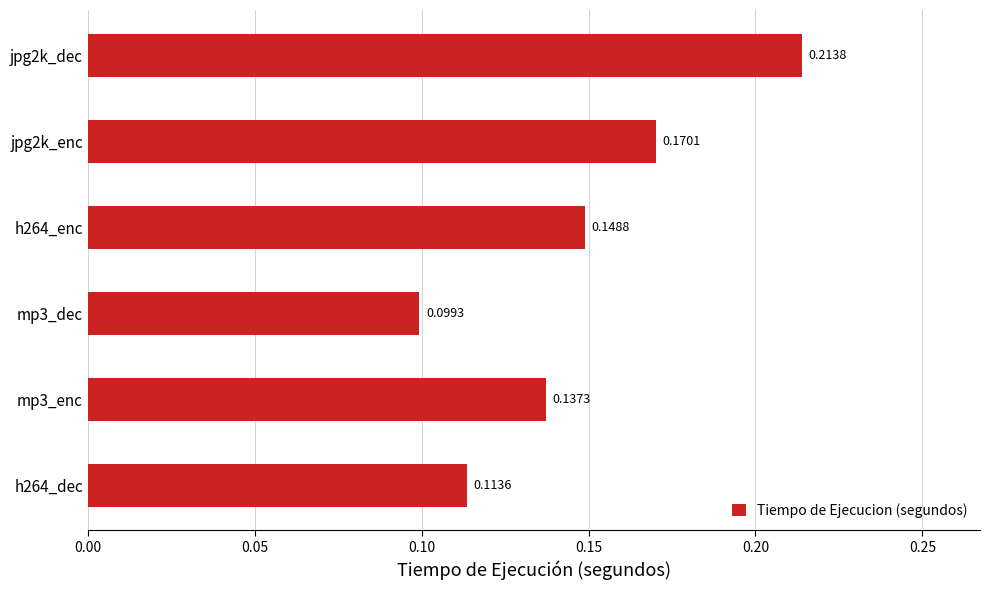

What is the sum of the values at jpg2k_dec and jpg2k_enc?

0.4